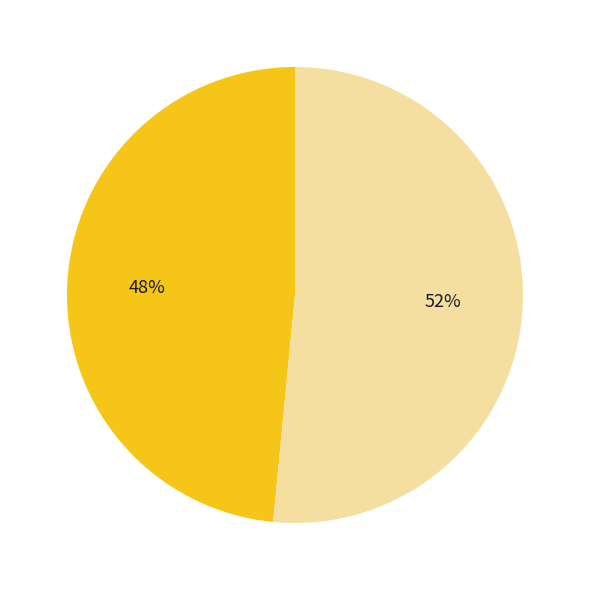

Is there a majority slice in this chart?

Yes